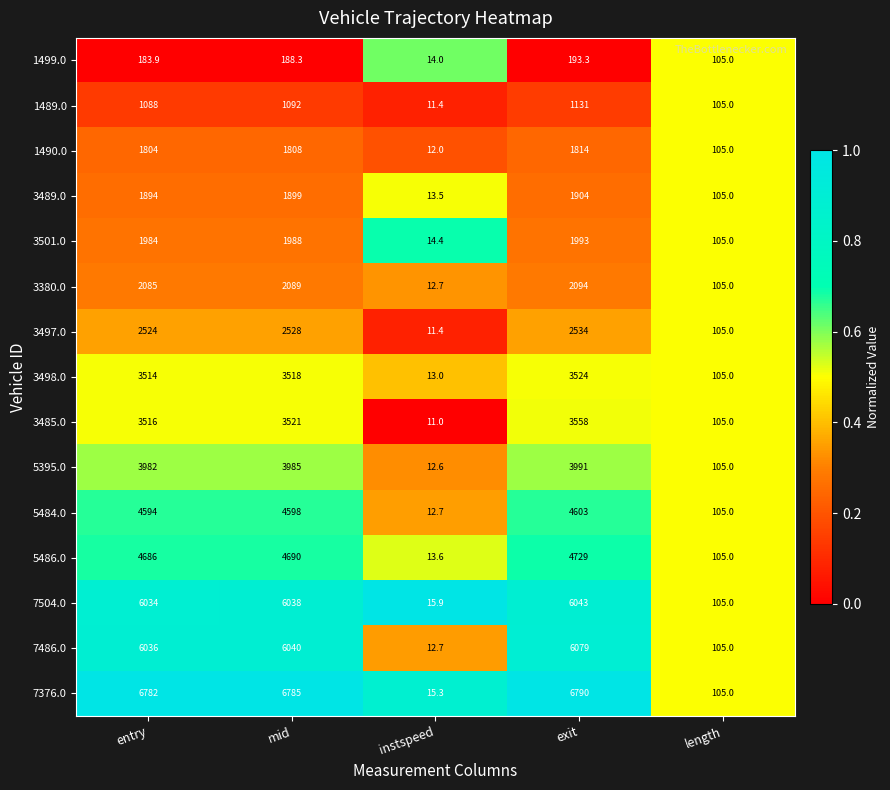

Which series has the widest spread of values?

7376.0